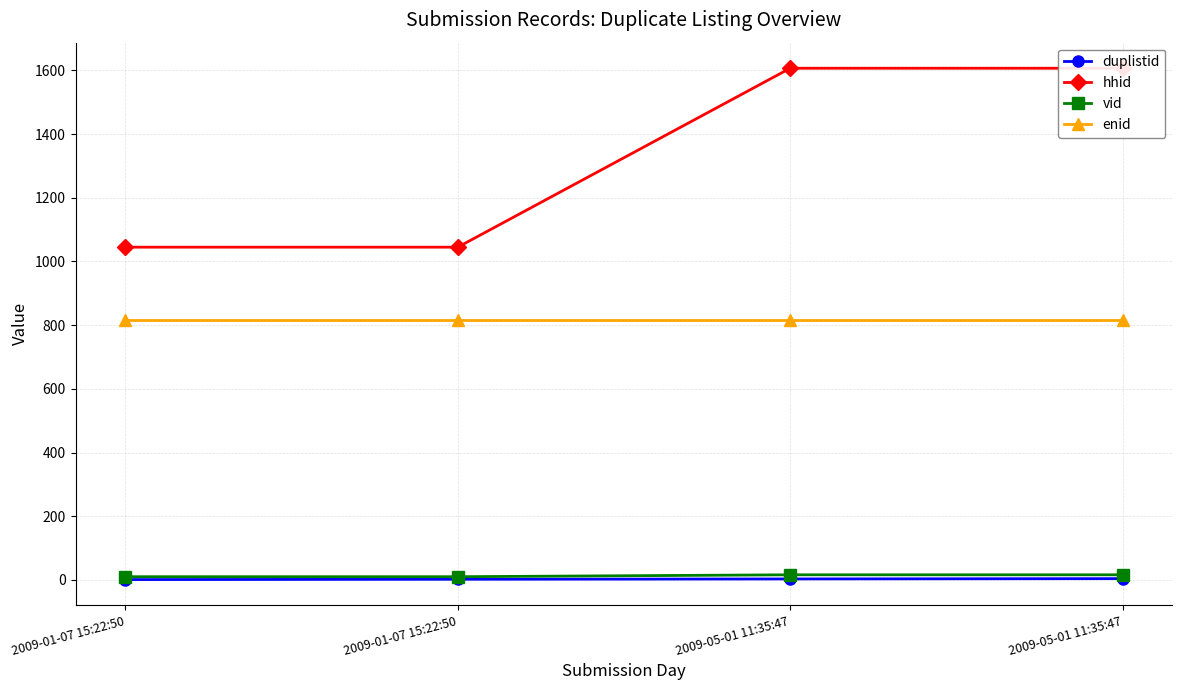

Reading left to right, transcribe all the data shown in this chart.

duplistid: 2009-01-07 15:22:50=1	2009-01-07 15:22:50=2	2009-05-01 11:35:47=3	2009-05-01 11:35:47=4
hhid: 2009-01-07 15:22:50=1045	2009-01-07 15:22:50=1045	2009-05-01 11:35:47=1607	2009-05-01 11:35:47=1607
vid: 2009-01-07 15:22:50=10	2009-01-07 15:22:50=10	2009-05-01 11:35:47=16	2009-05-01 11:35:47=16
enid: 2009-01-07 15:22:50=815	2009-01-07 15:22:50=815	2009-05-01 11:35:47=815	2009-05-01 11:35:47=815